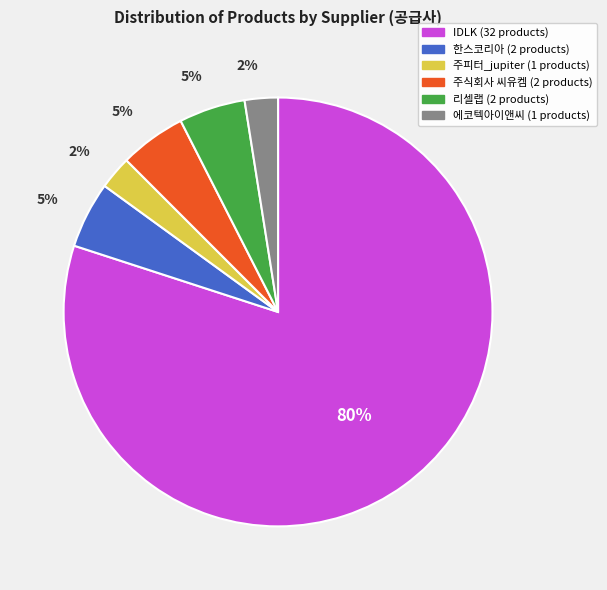

Is there any slice that represents more than half of the pie?

Yes